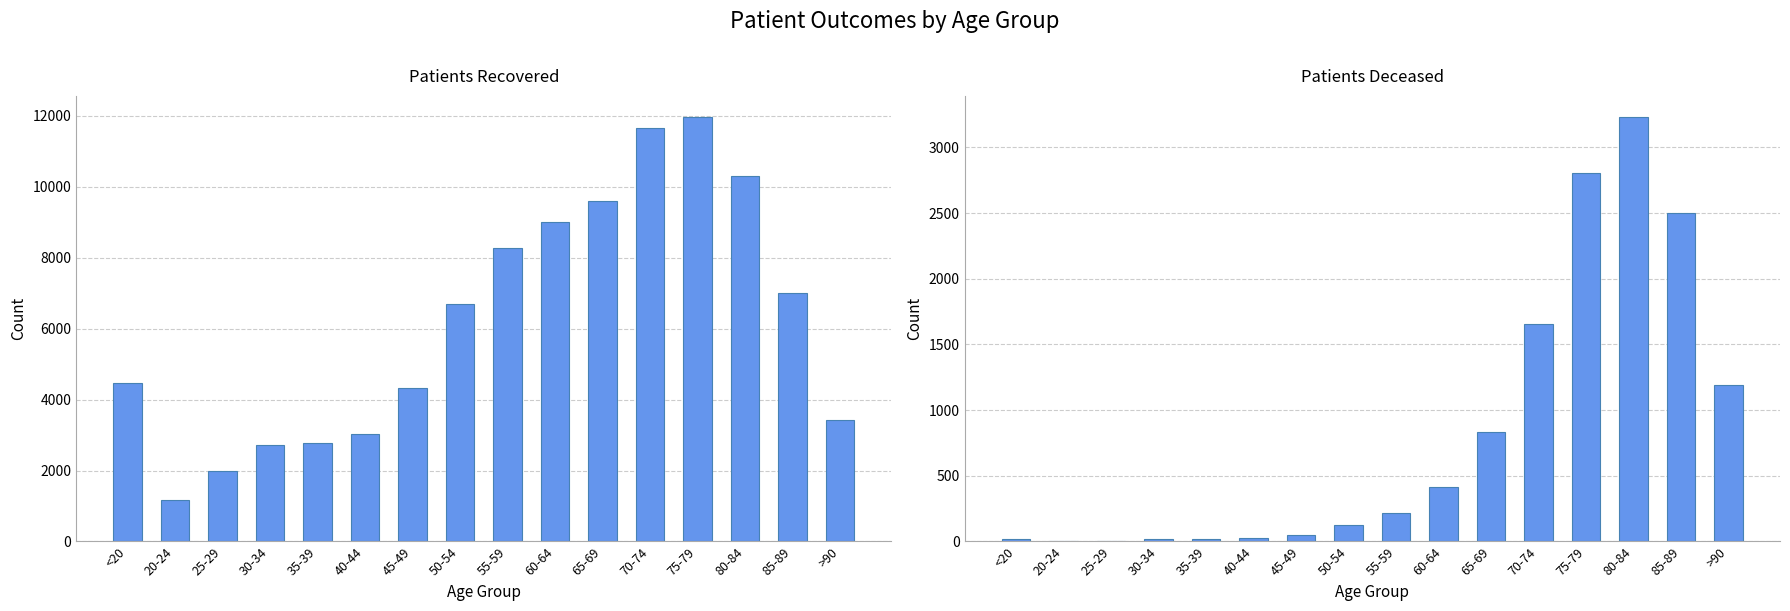

What is the sum of the Patients Deceased values at 20-24 and 45-49?

51